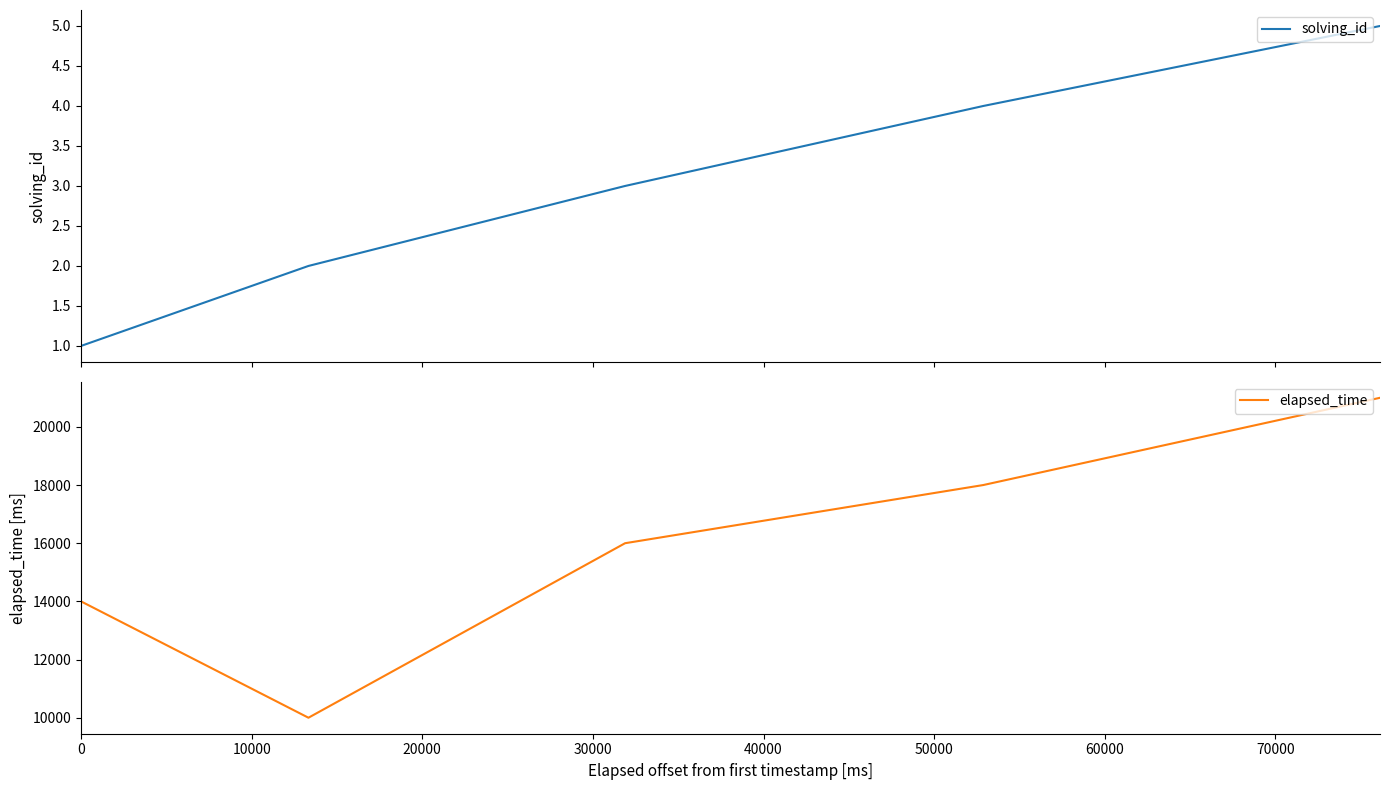

What is the maximum value shown in the chart?

21000